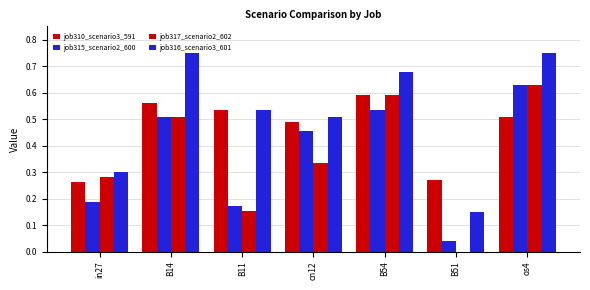

Which category has the lowest value in the job310_scenario3_591 series?

in27